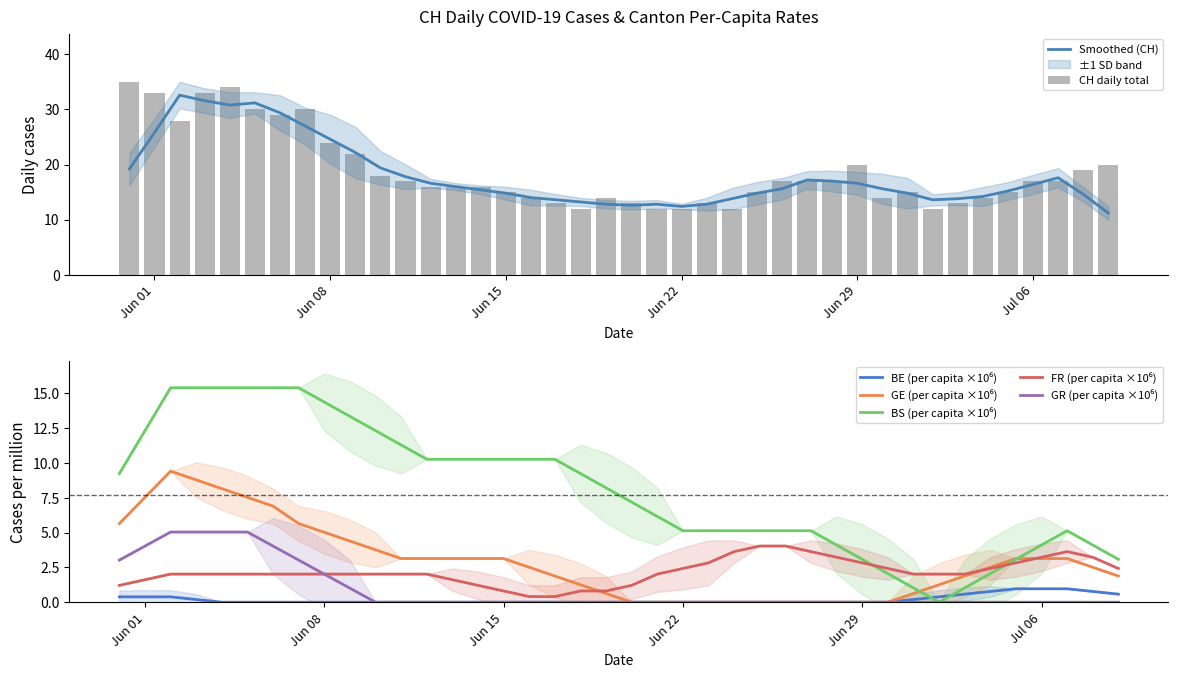

Which series changed the most between 2020-06-13 and 2020-07-09?

CH